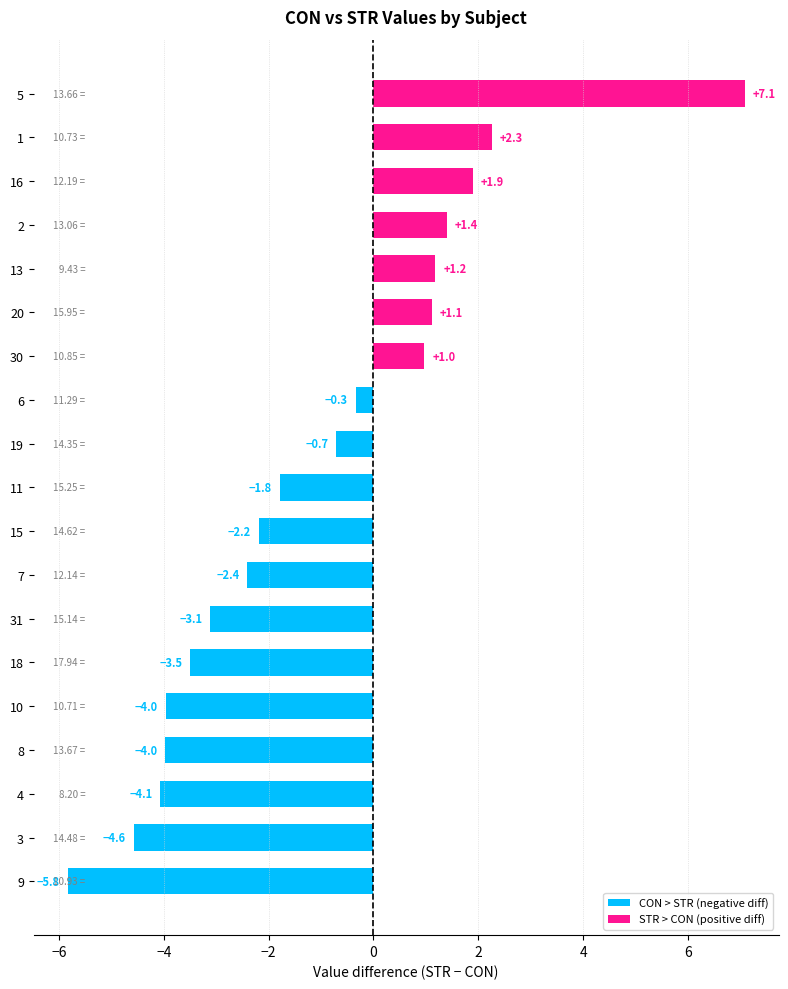

What is the average value?

-1.1